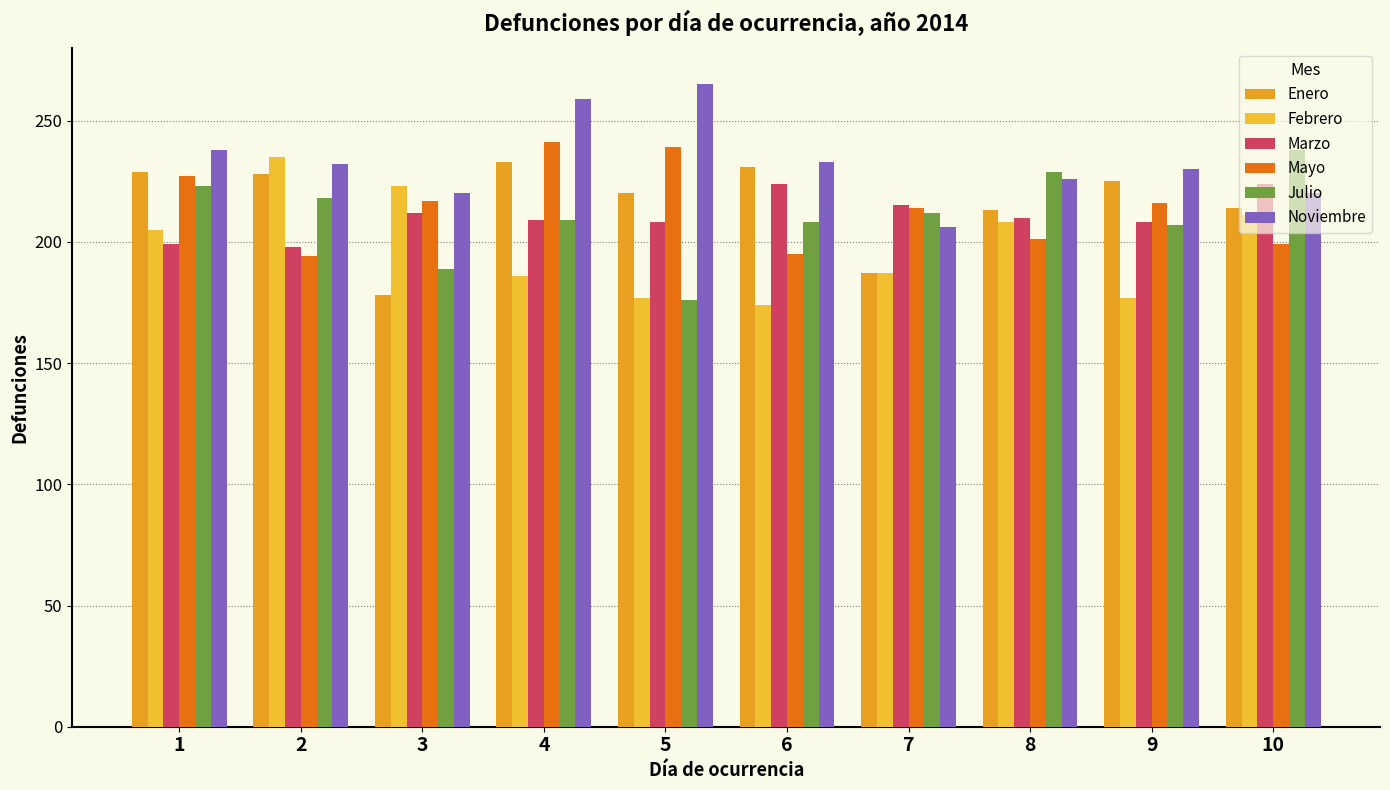

How many data points does each series have?

10